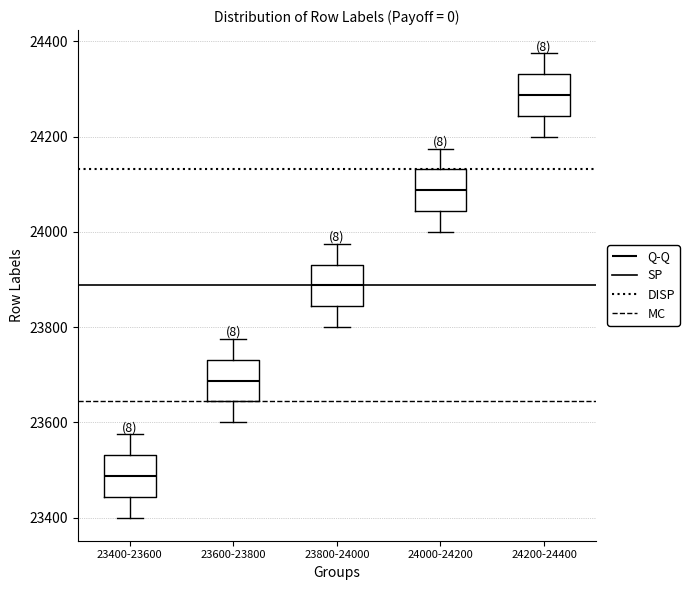

Reading left to right, transcribe this box plot: for each box, give where its median line is, the range the box spans, and where its two whiskers end, as read against the y-axis. The values are not printed on the chart, so give them approximately, as read against the axis.

23400-23600: median 23480, box 23440 to 23540, whiskers 23400 to 23580
23600-23800: median 23680, box 23640 to 23740, whiskers 23600 to 23780
23800-24000: median 23880, box 23840 to 23940, whiskers 23800 to 23980
24000-24200: median 24080, box 24040 to 24140, whiskers 24000 to 24180
24200-24400: median 24280, box 24240 to 24340, whiskers 24200 to 24380